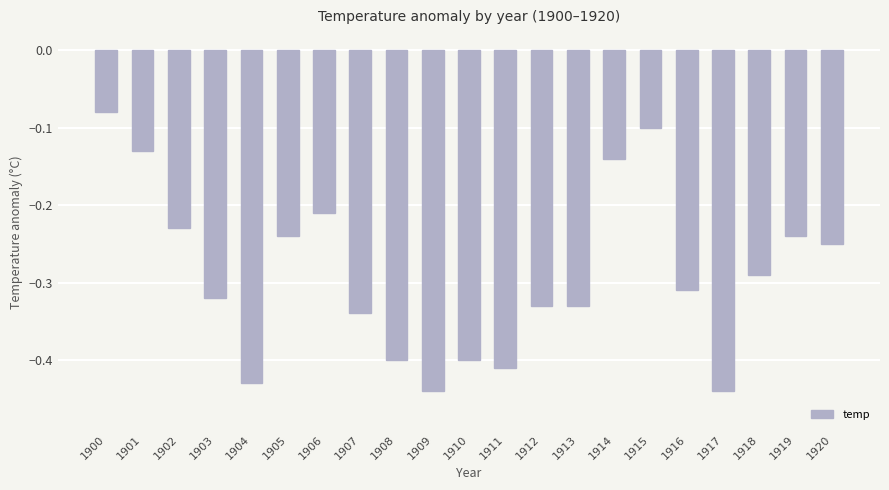

Which category has the highest value across all series?

1900